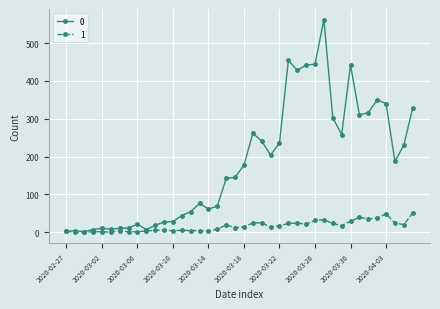

What is the average value of the 1 series?

16